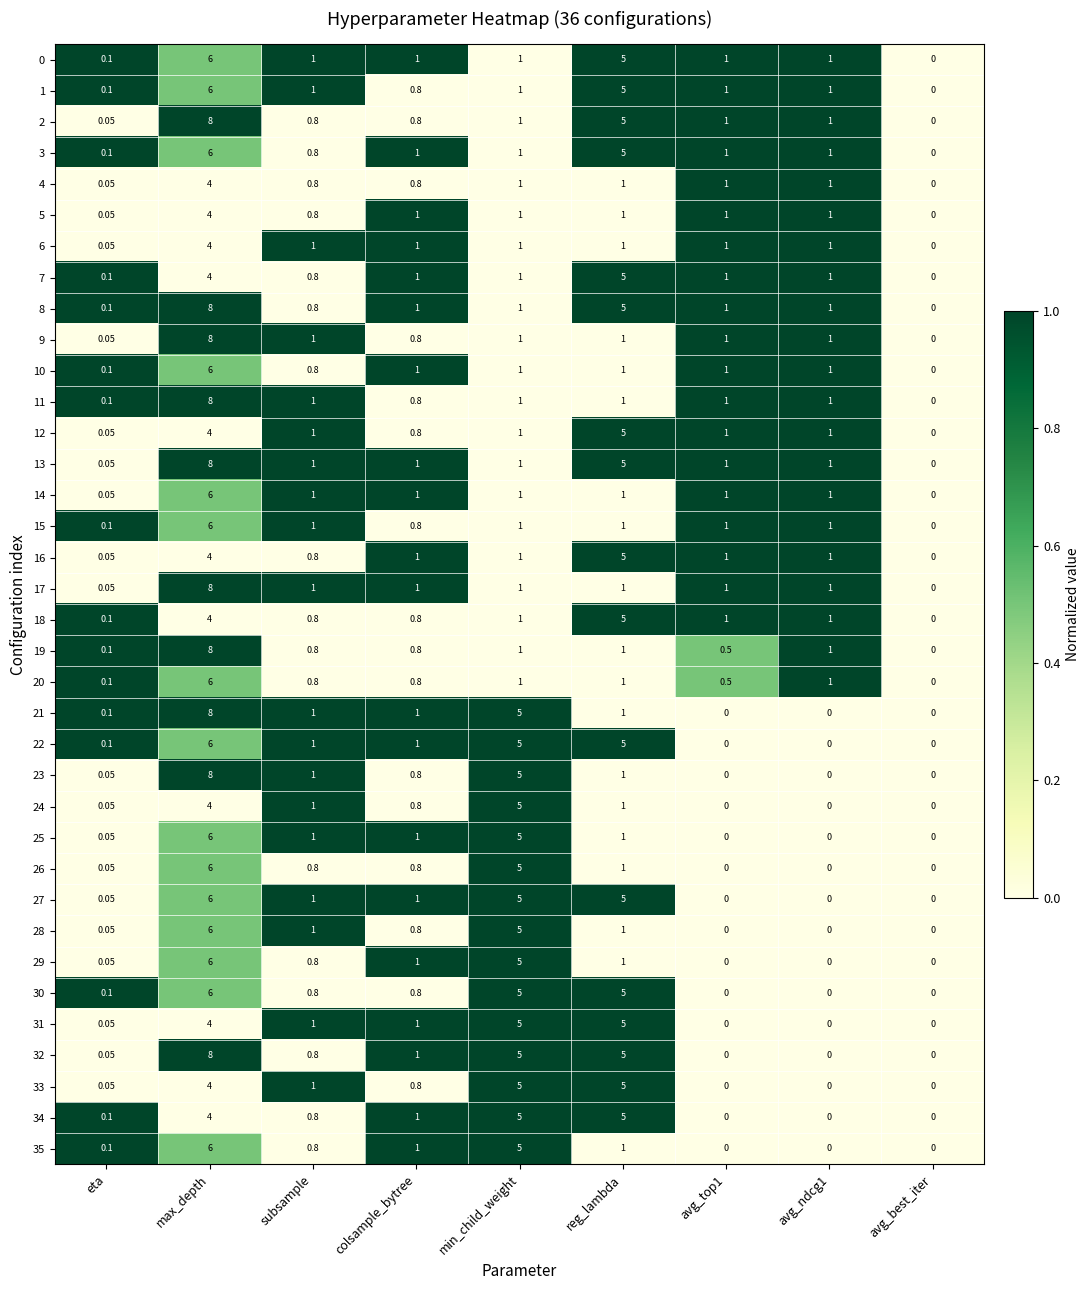

At which category is the sum across all series the highest?

max_depth